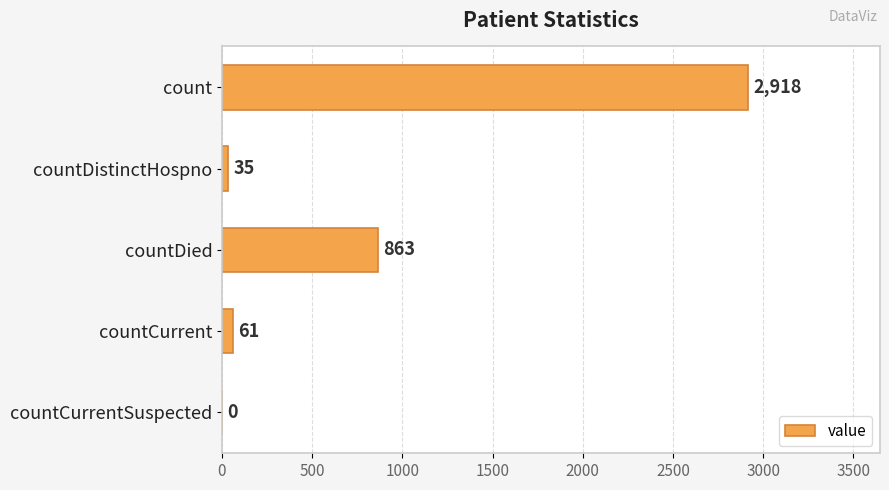

What is the sum of all values?

3877